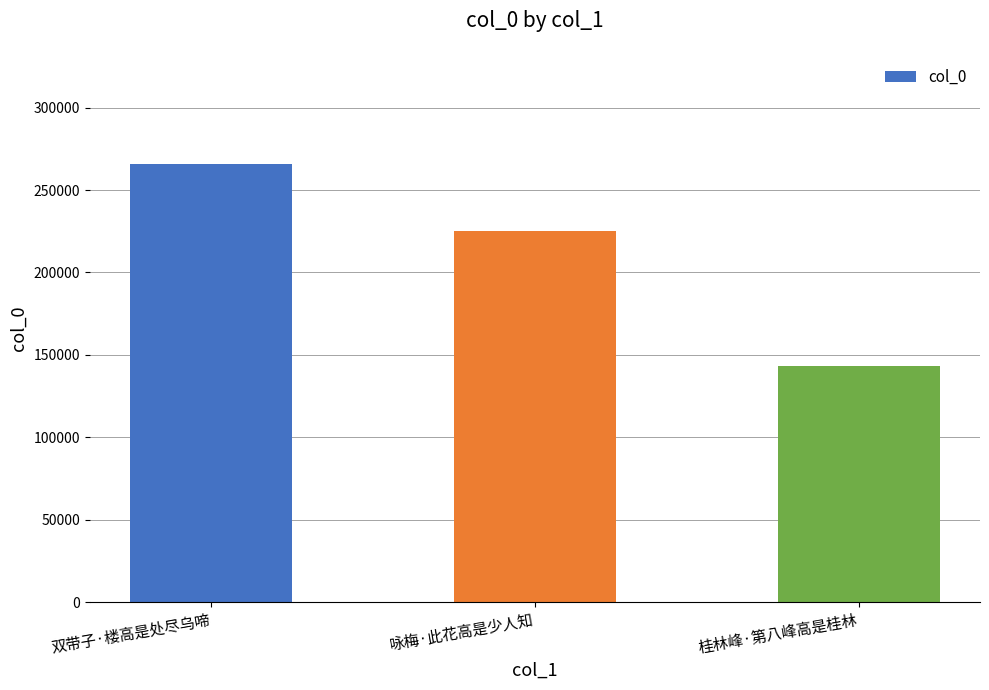

What position from the left is 双带子·楼高是处尽乌啼?

1